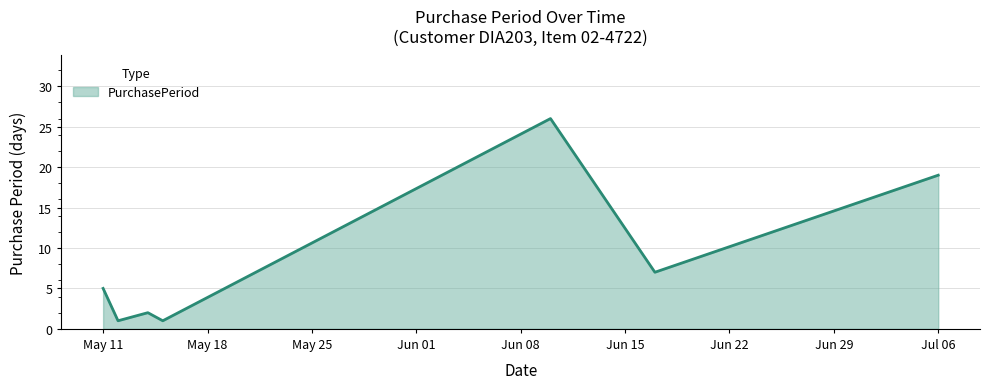

What is the average value?

9